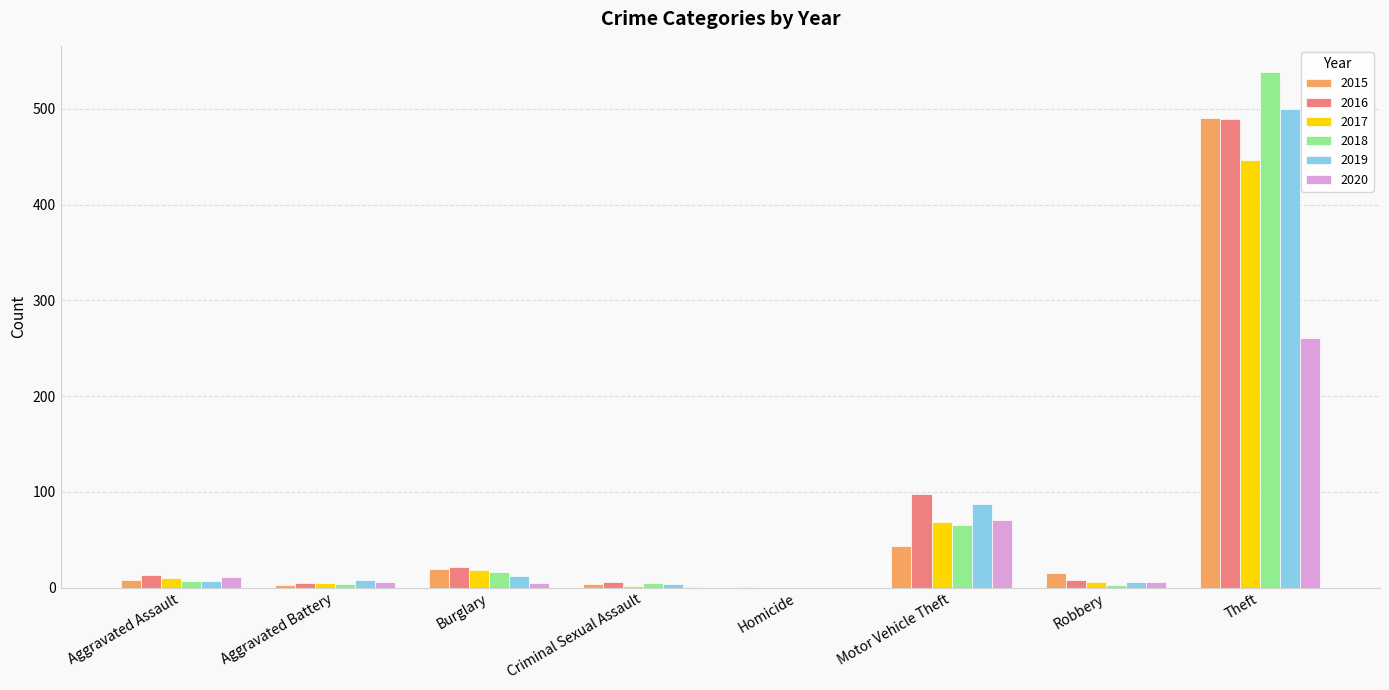

Is the value of 2016 at Burglary greater than the value of 2020 at Homicide?

Yes